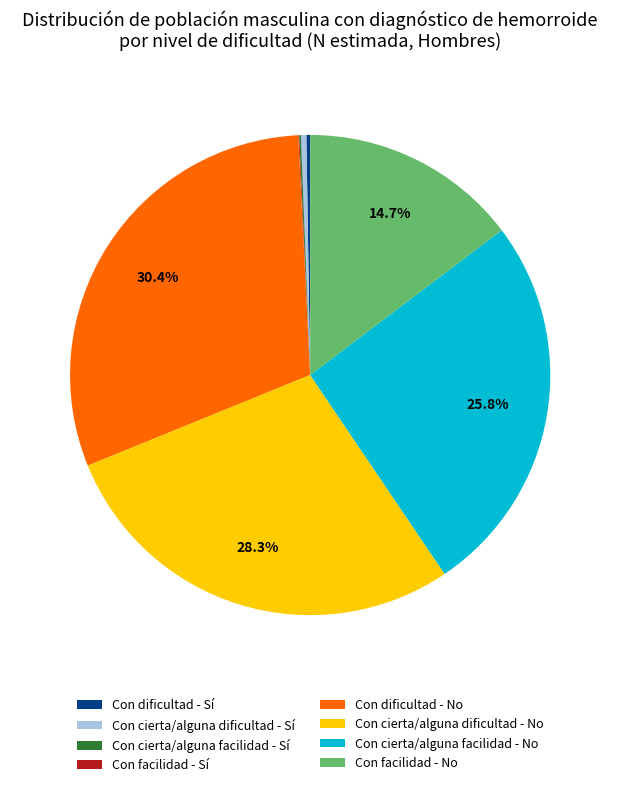

To the nearest percent, what is the difference between the Con cierta/alguna facilidad - No and Con cierta/alguna dificultad - Sí slice percentages?

25%